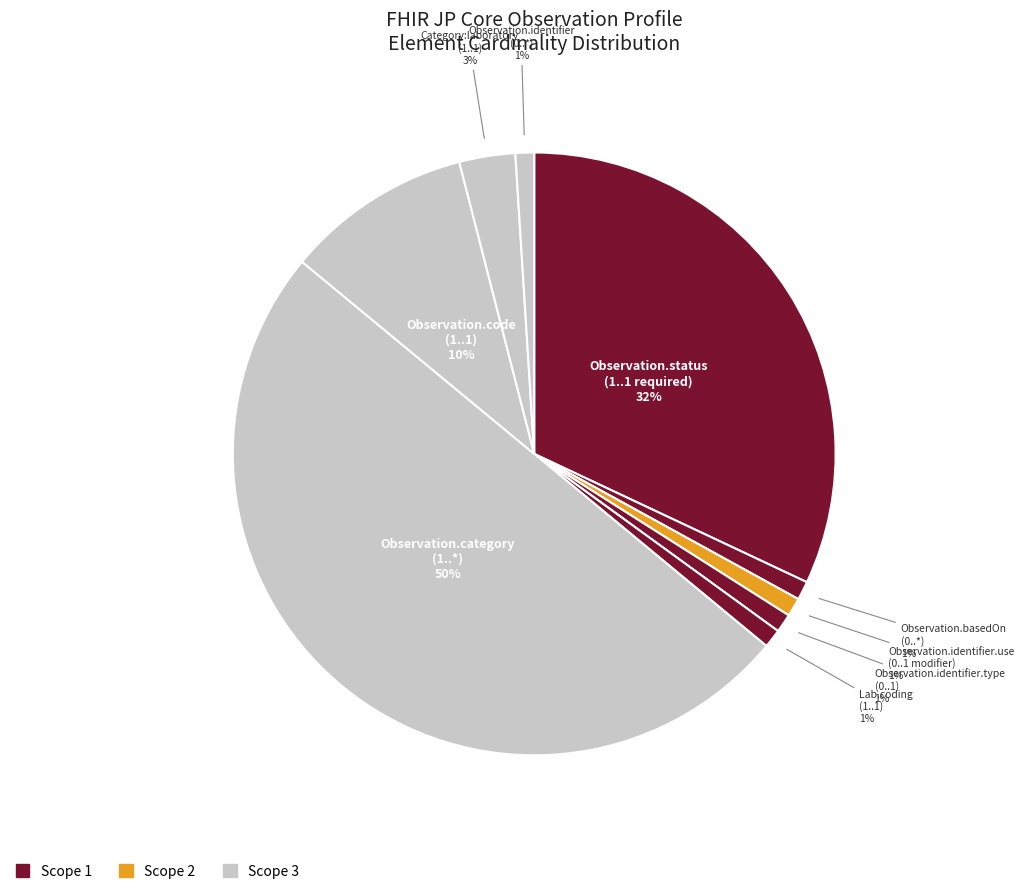

Rank the categories by value from highest to lowest.

Observation.category, Observation.status, Observation.code, Observation.category:laboratory, Observation.basedOn, Observation.identifier.use, Observation.identifier.type, Observation.category:laboratory.coding, Observation.identifier